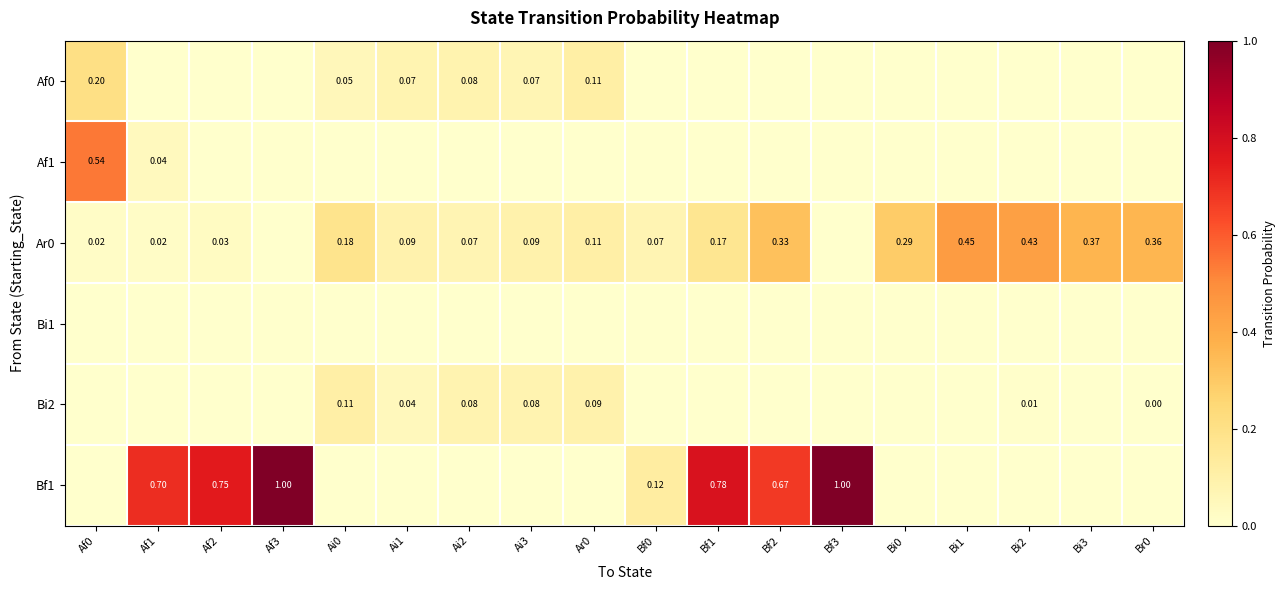

The value of Ar0 at Bi3 is 0.4. True or false?

True